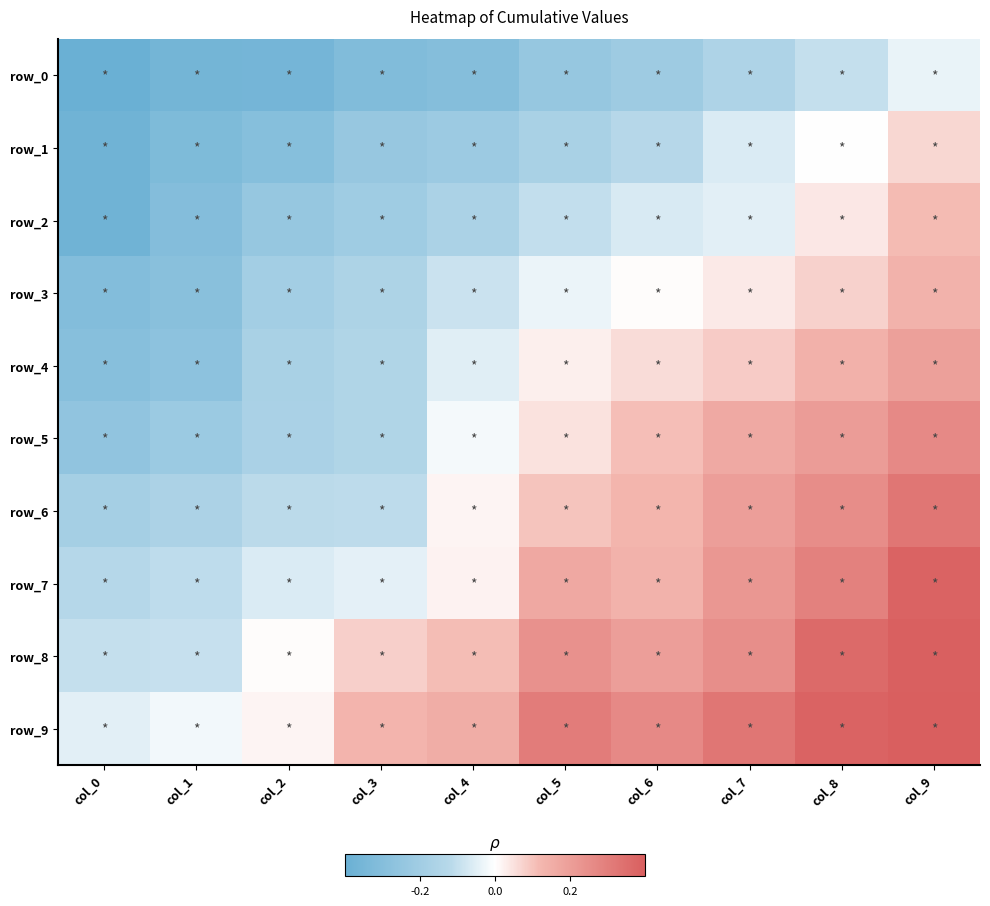

At which category is the sum across all series the highest?

col_9